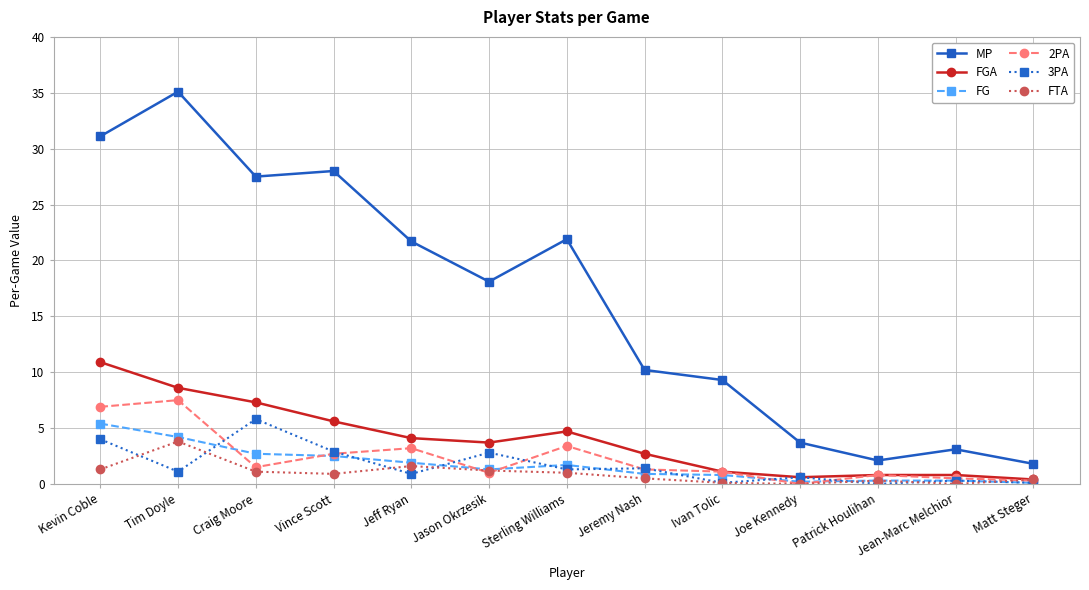

True or false: 2PA and MP cross at least once.

False